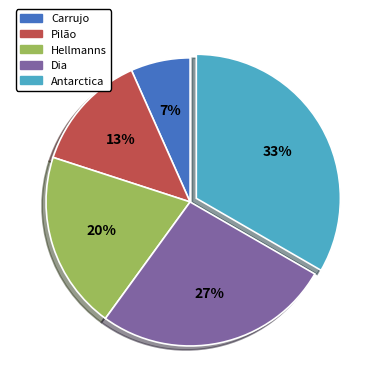

Do Dia and Antarctica together represent more than half of the pie?

Yes